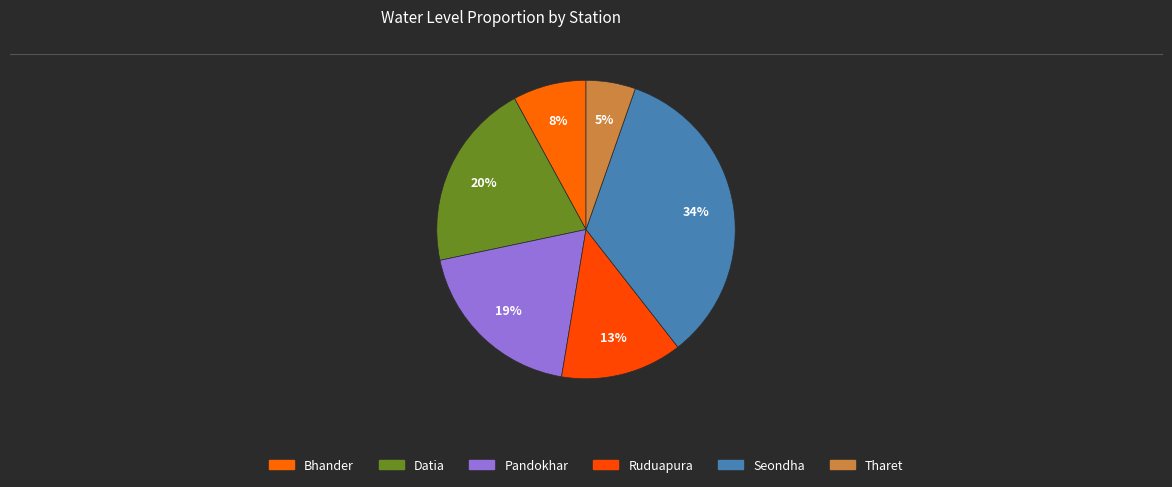

To the nearest percent, what portion does Datia represent?

20%